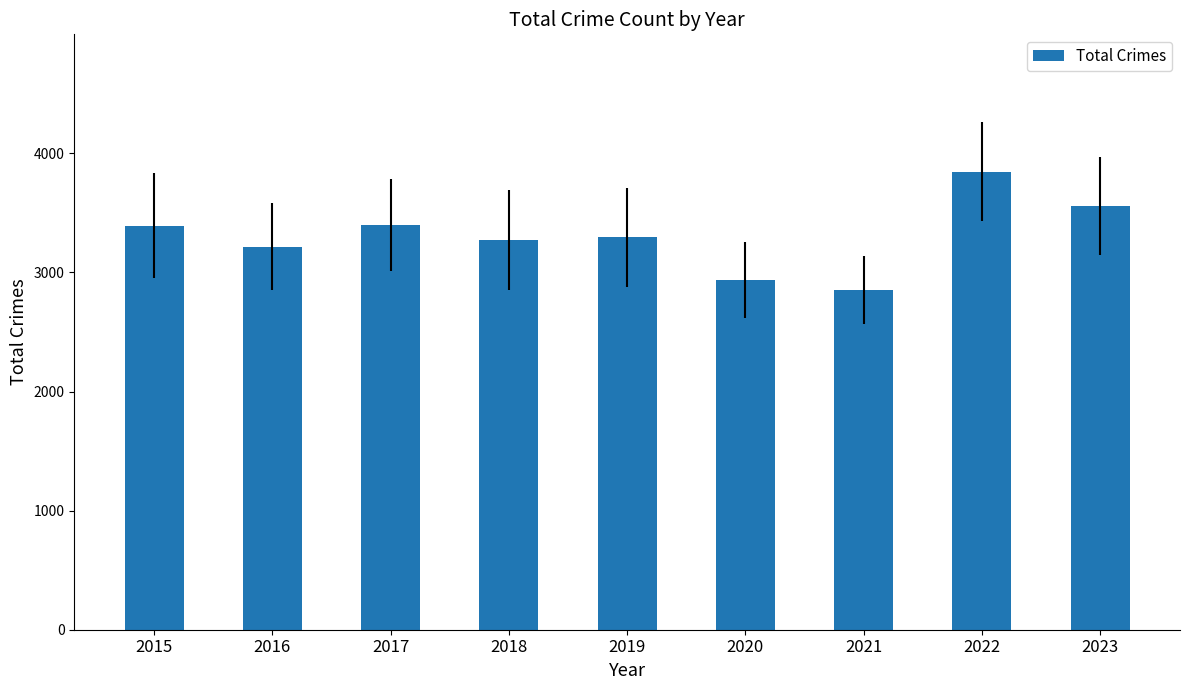

What is the greatest value displayed?

3846